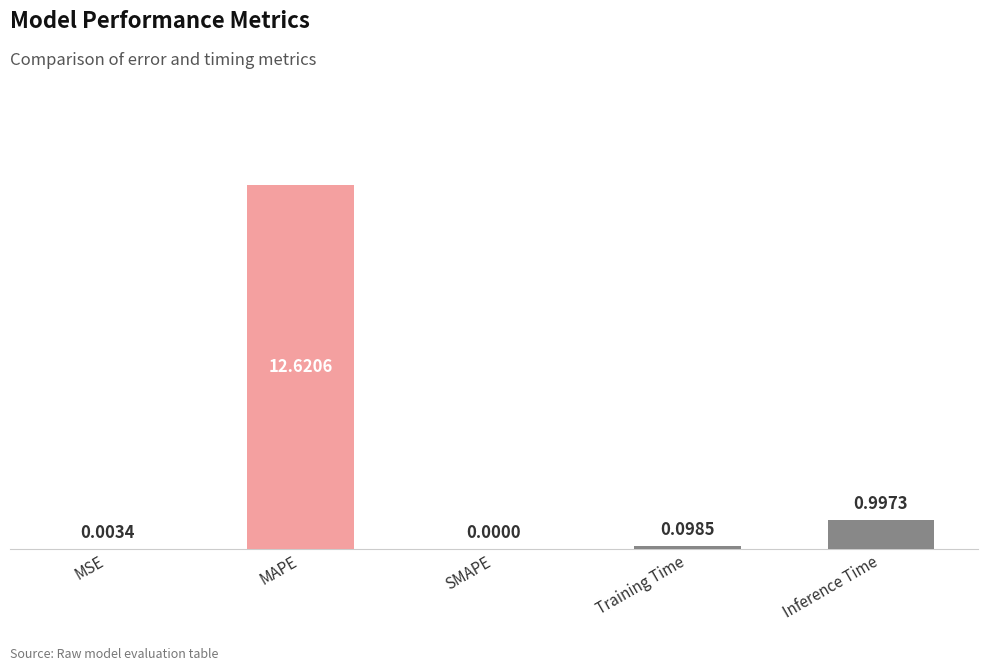

Which has a higher value, MAPE or SMAPE?

MAPE